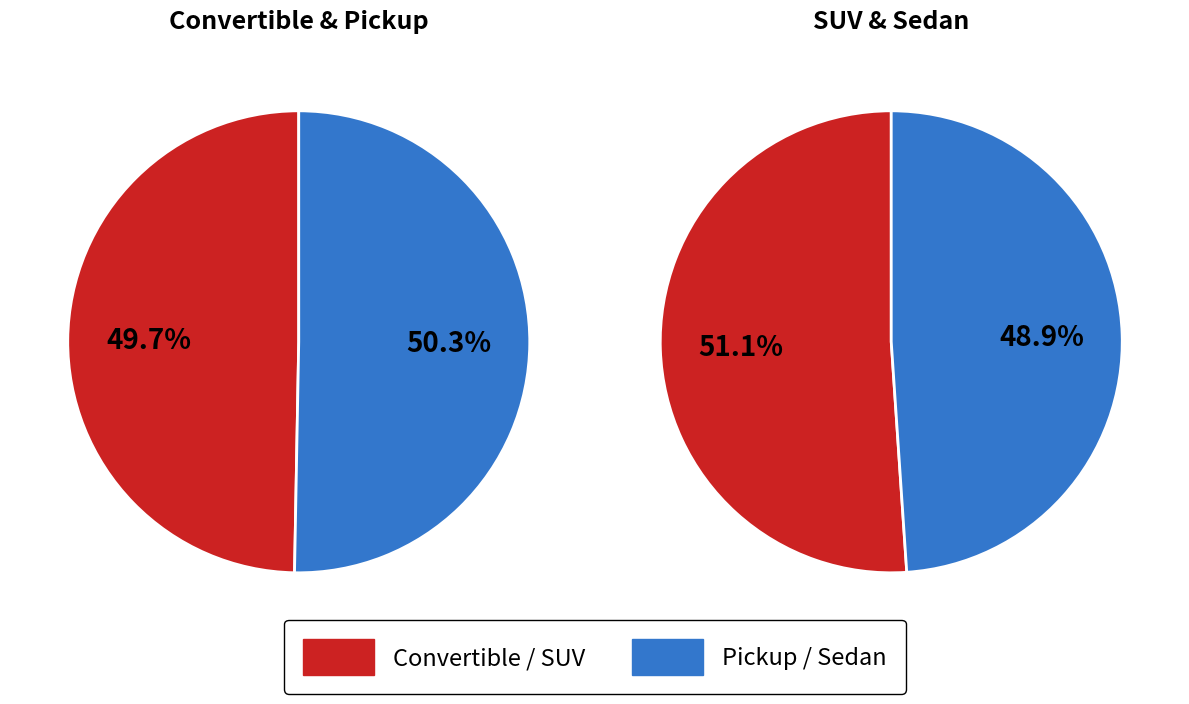

How many segments does this pie chart have?

4